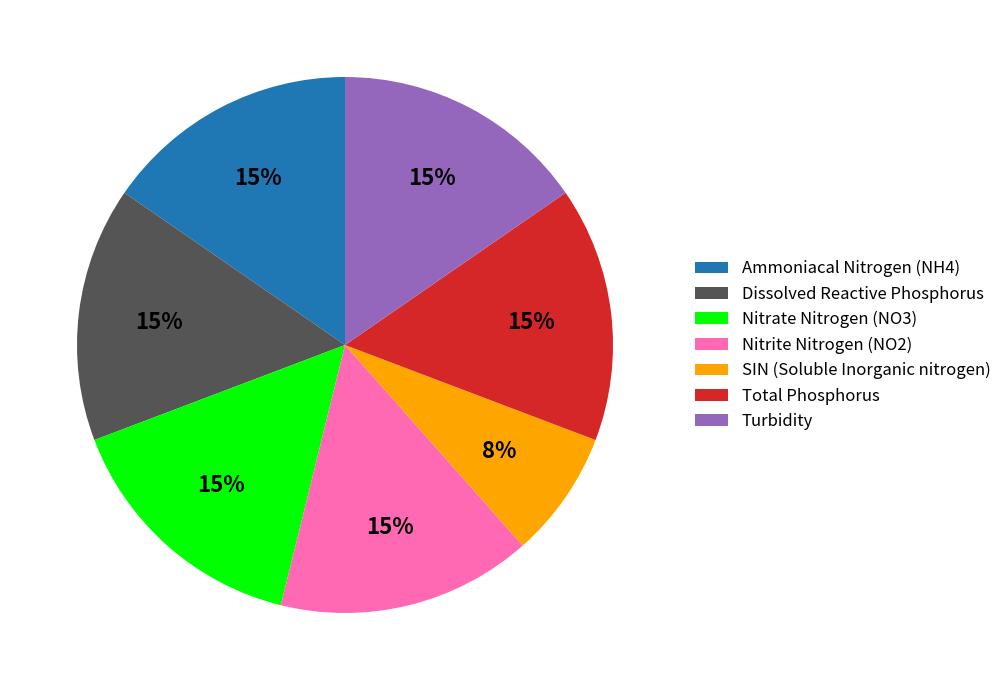

To the nearest percent, what portion does SIN (Soluble Inorganic nitrogen) represent?

8%